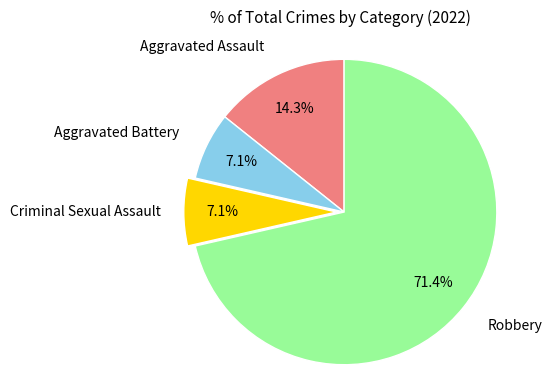

Is Aggravated Assault the majority of the pie?

No